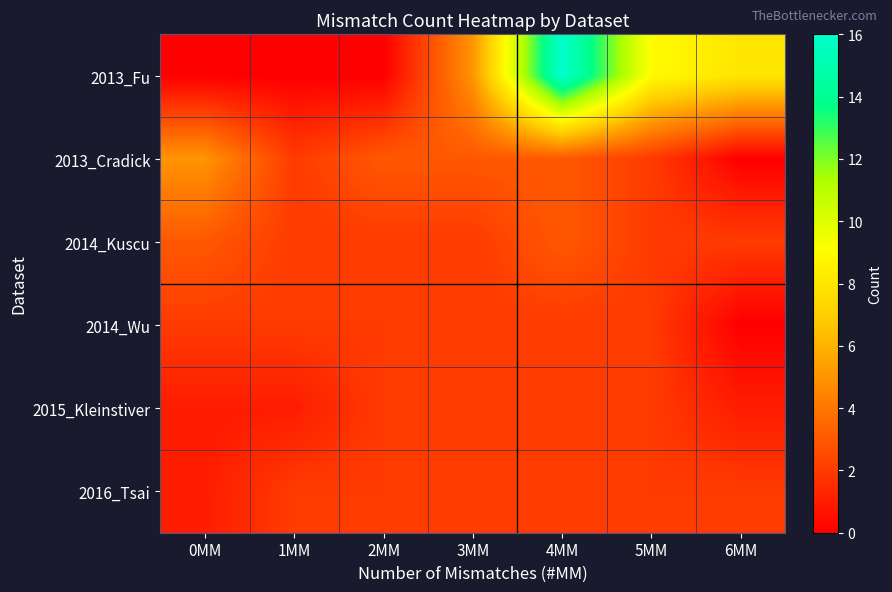

Which label corresponds to the smallest value in the chart?

0MM